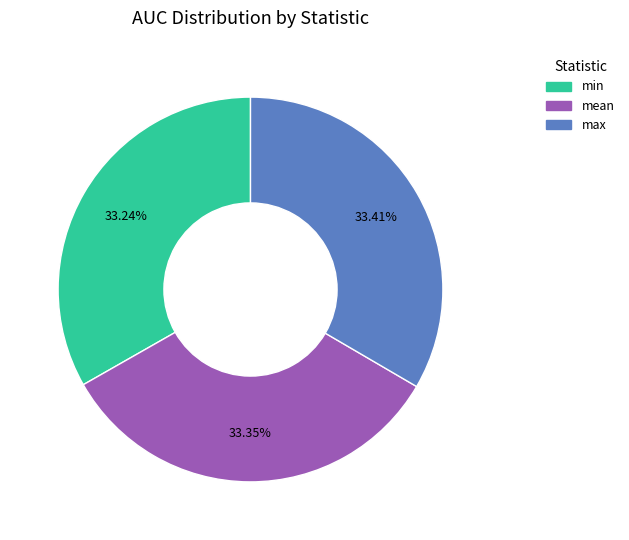

Does any single category account for the majority?

No